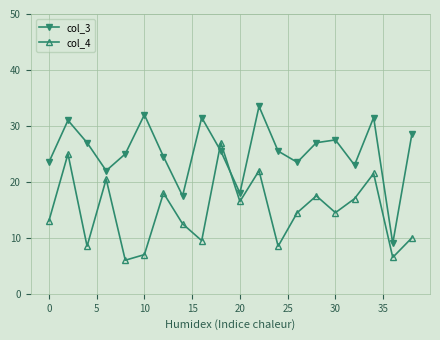

What is the difference between the maximum and minimum values in the col_4 series?

21.0